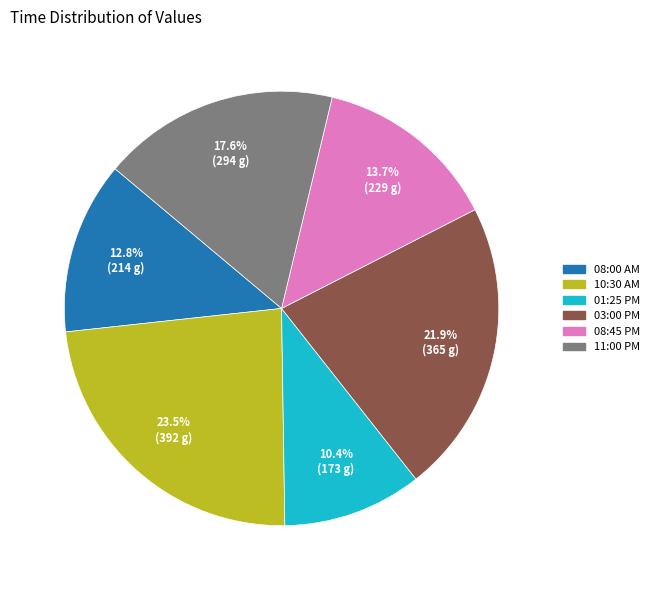

What is the ratio of the value at 08:00 AM to the value at 01:25 PM?

1.2